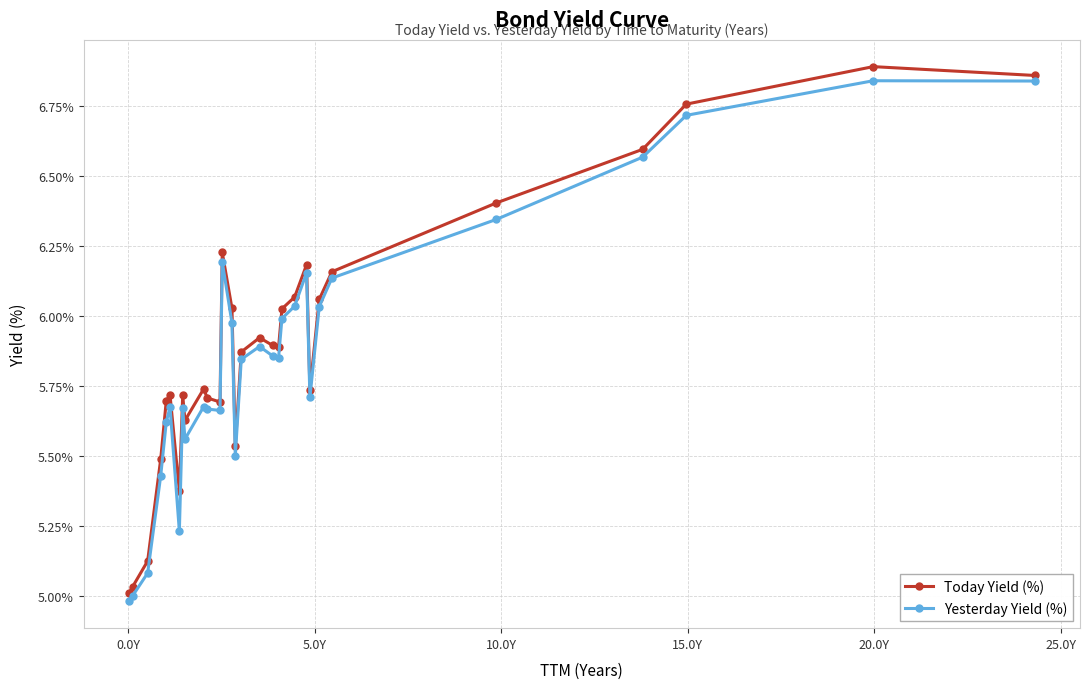

True or false: Today Yield (%) has more than 0 interior local peaks.

True